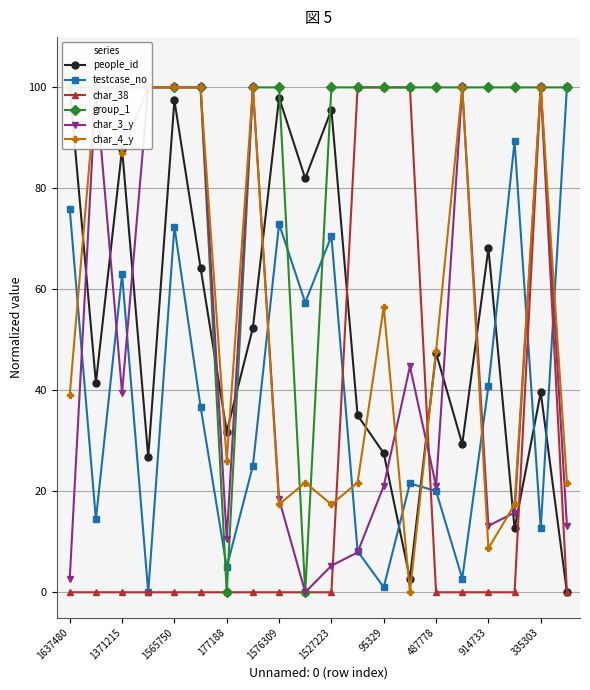

At which category does testcase_no reach its first local peak?

1371215